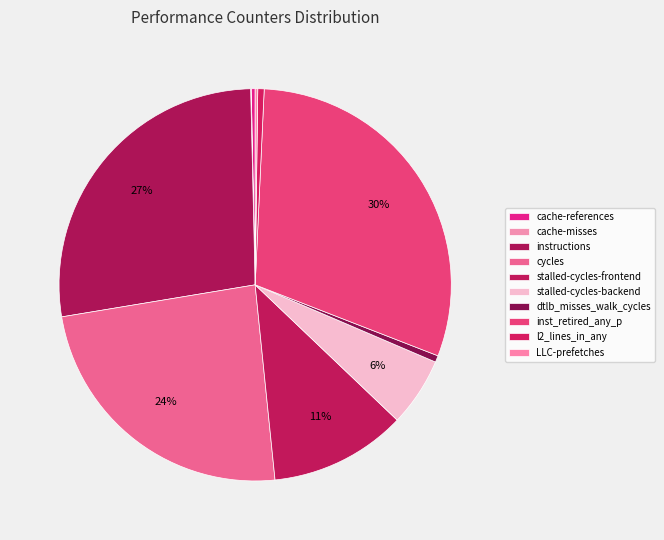

Combined, what portion of the pie is cycles and LLC-prefetches?

24.2%